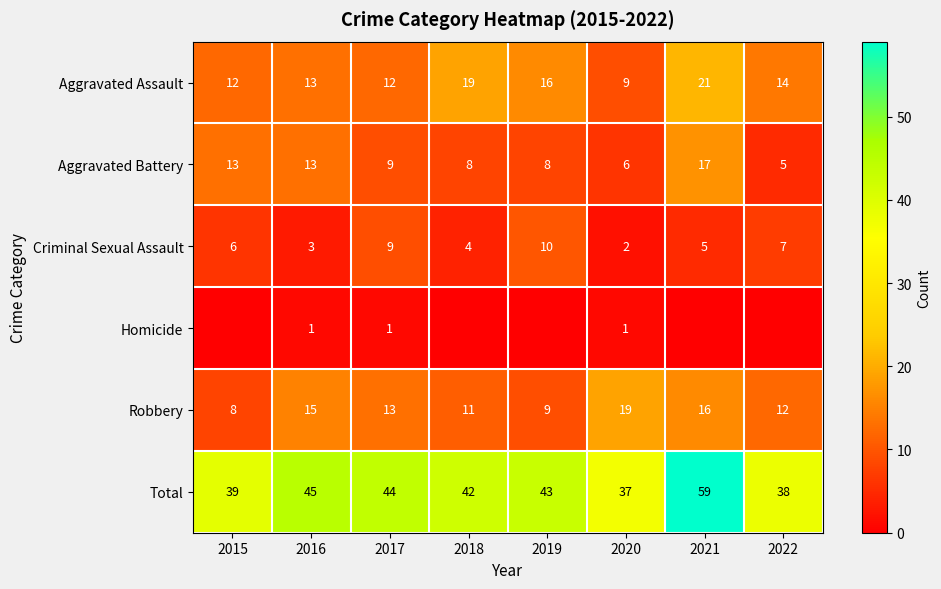

Count the number of data series in this chart.

6